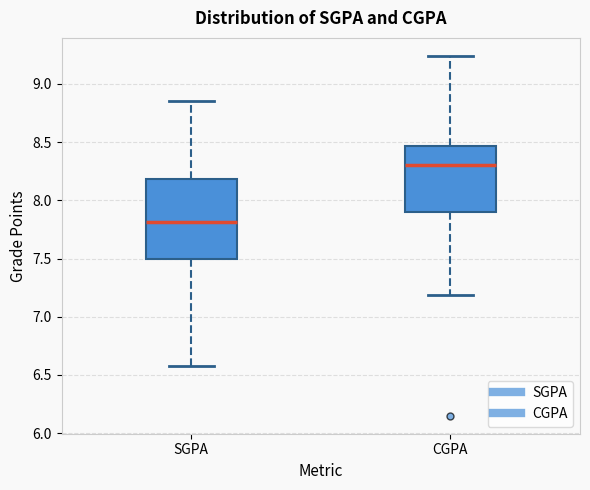

Which box is the tallest, from its lower edge to its upper edge?

SGPA